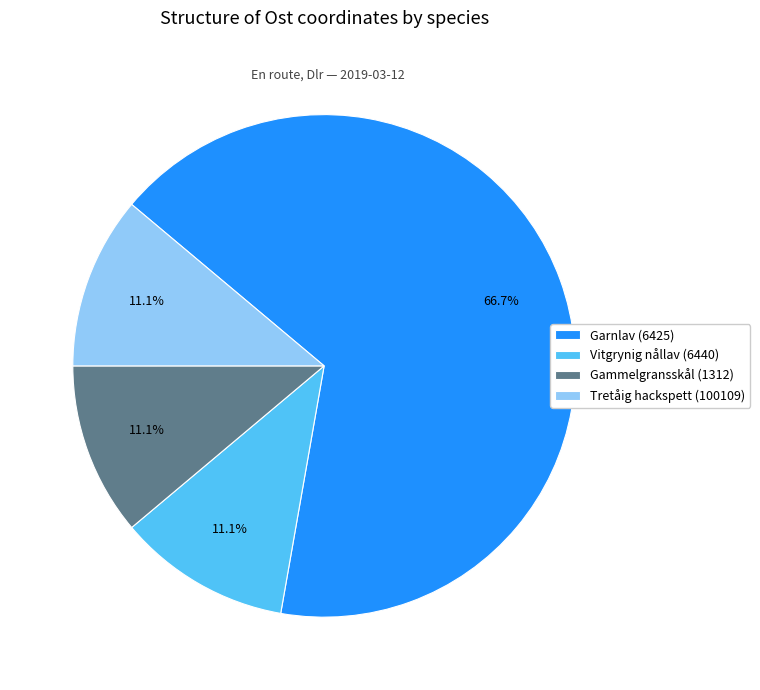

What is the ratio of the value at Vitgrynig nållav (6440) to the value at Gammelgransskål (1312)?

1.0